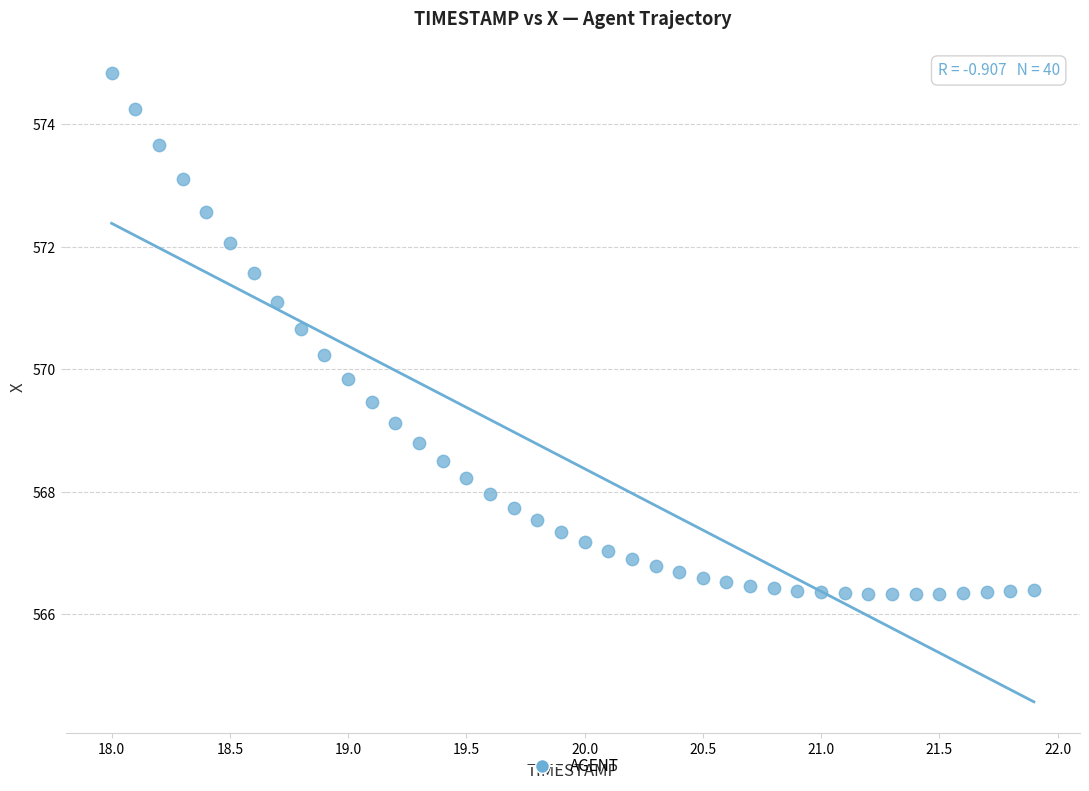

What is the range of Y values (max minus min)?

8.5